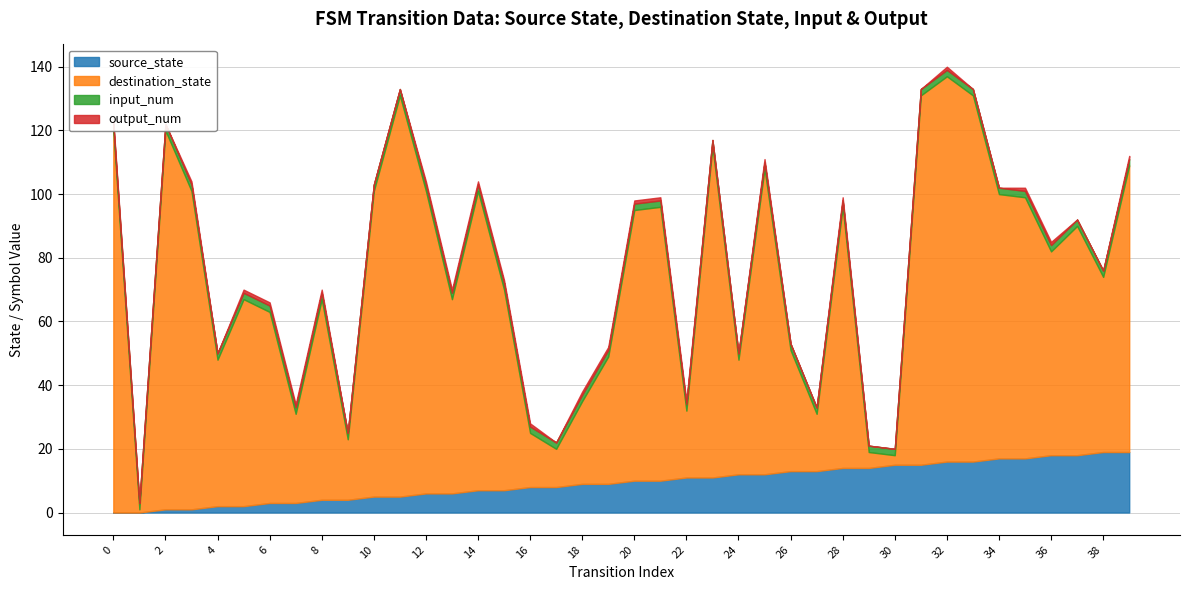

What is the sum of the destination_state values at 22 and 13?

82